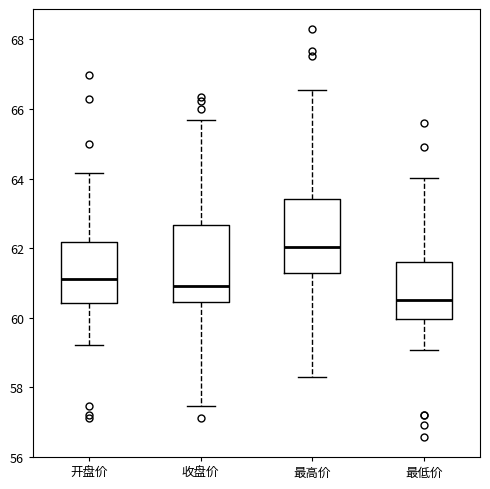

Which box has the highest median line?

最高价